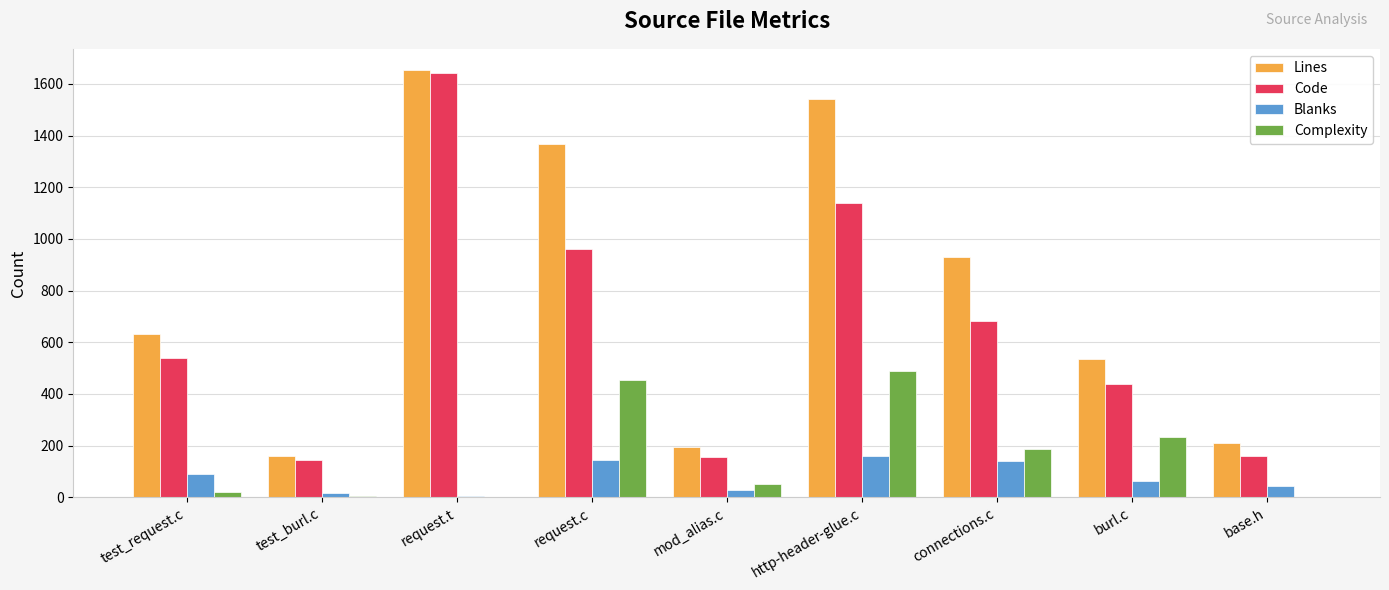

How many groups of bars are there?

9